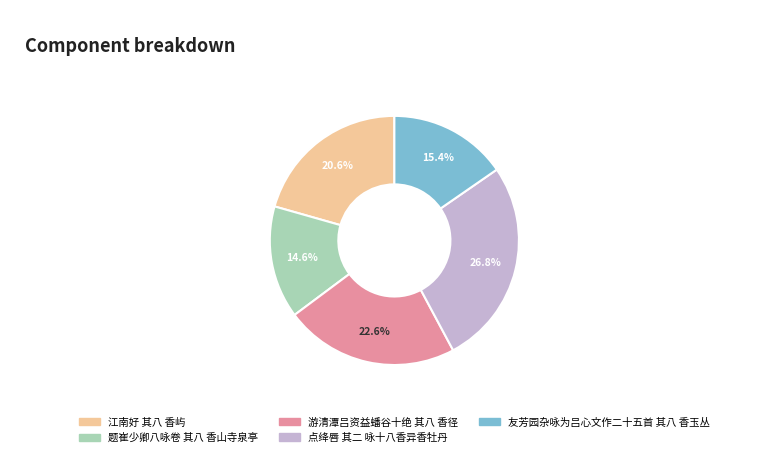

What portion of the pie excludes 题崔少卿八咏卷 其八 香山寺泉亭?

85.4%